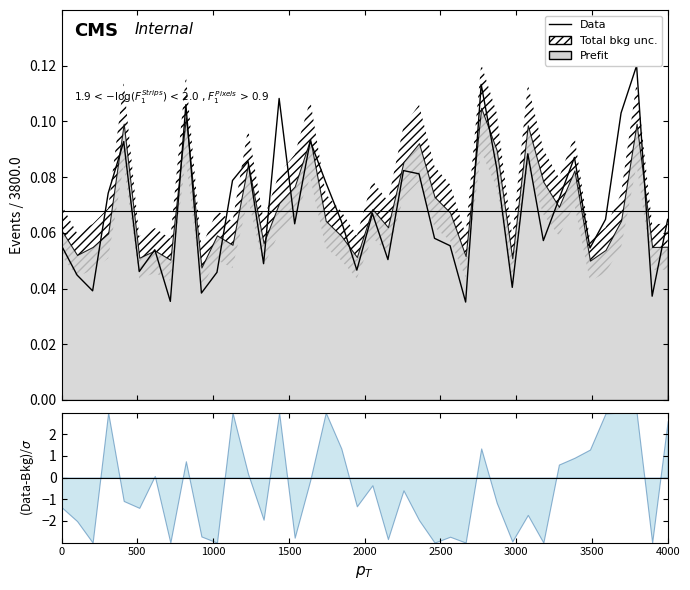

At which category does the chart reach its peak across all series?

37